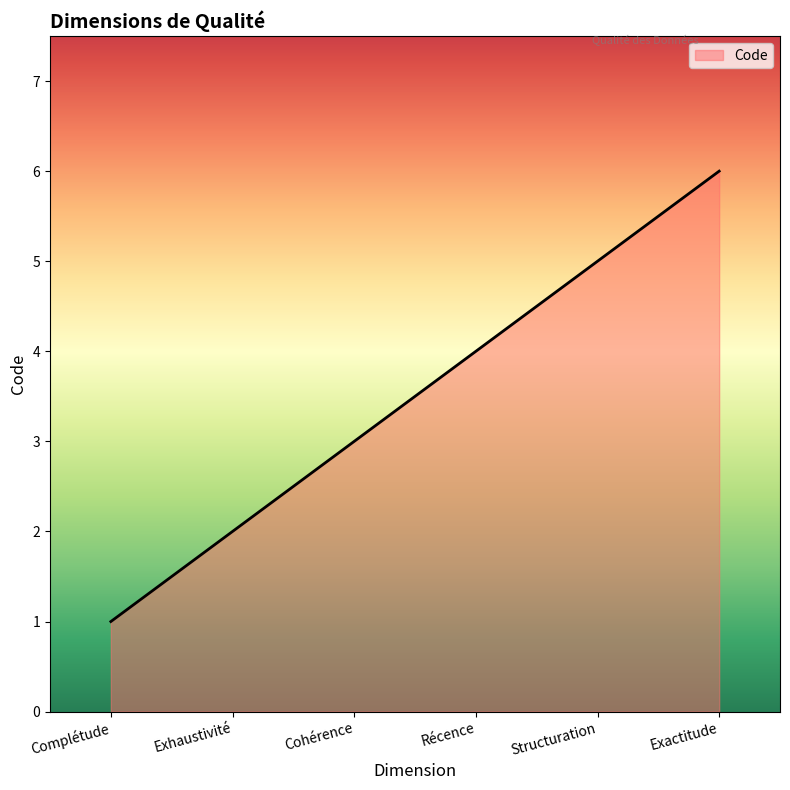

What is the greatest value displayed?

6.0